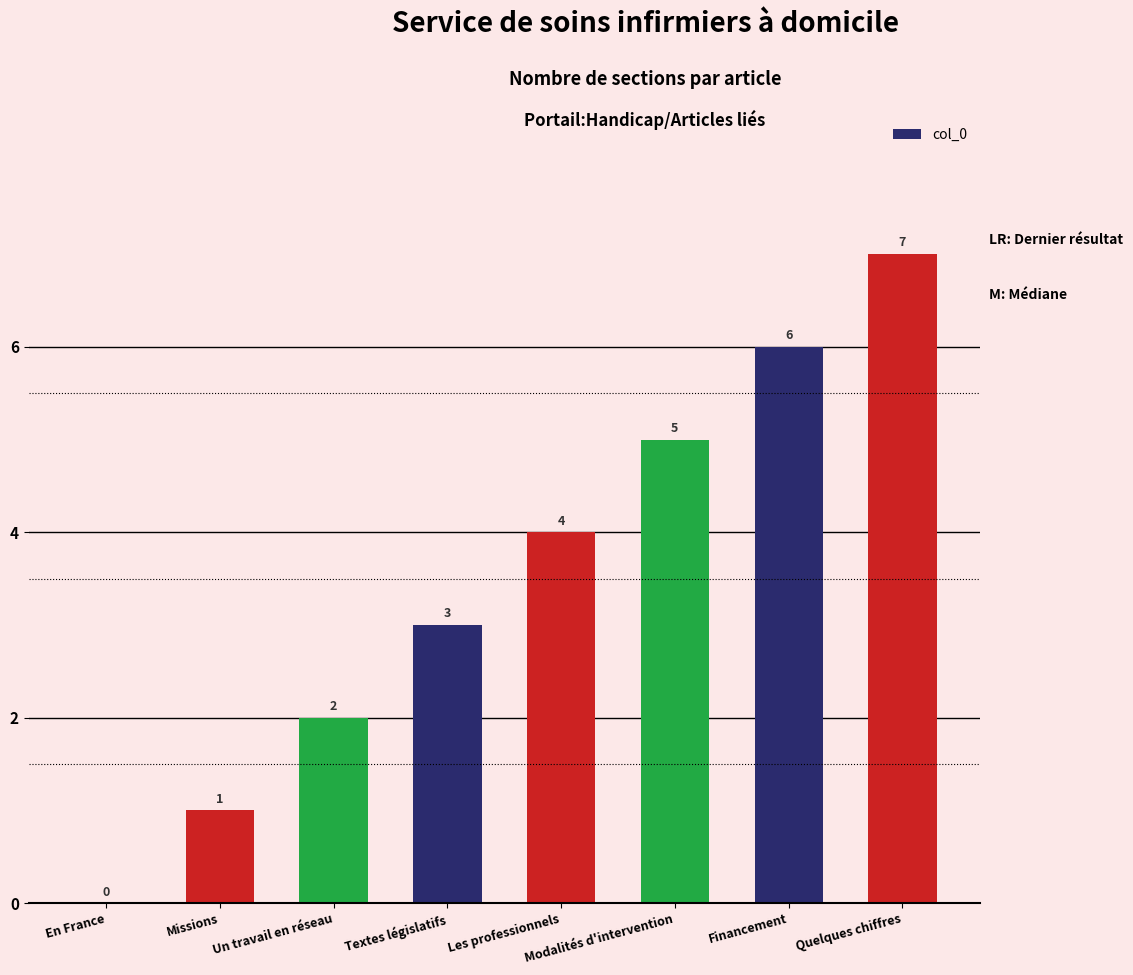

What is the difference between the values at Un travail en réseau and Textes législatifs?

1